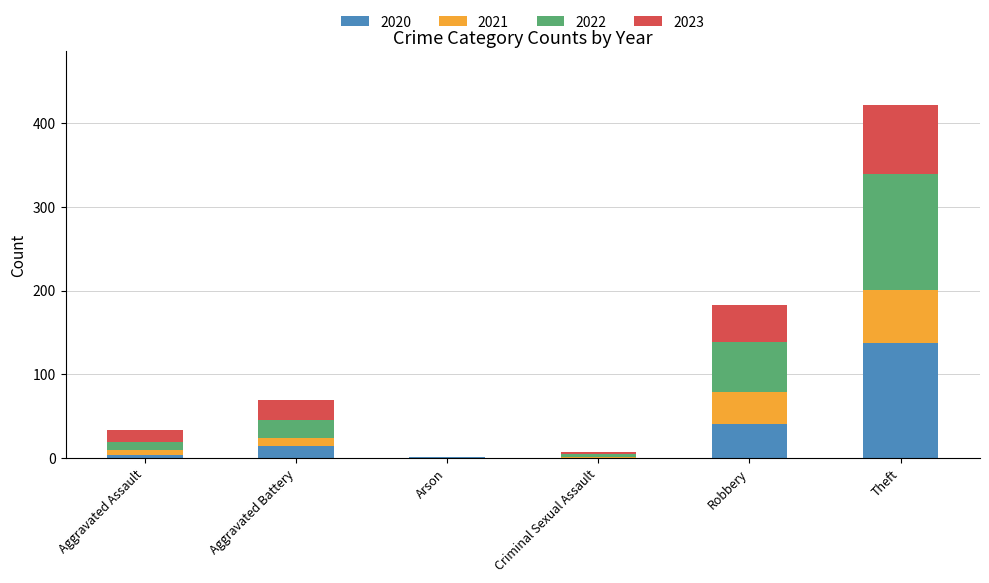

At which category is the sum across all series the highest?

Theft